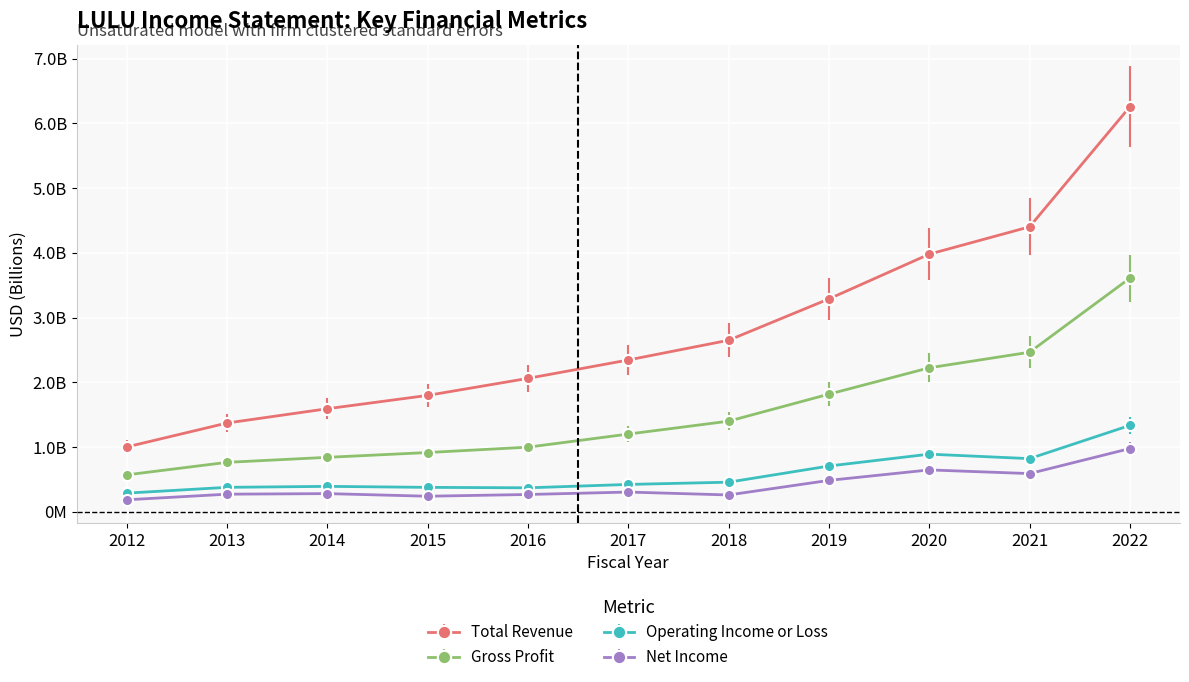

True or false: Net Income has a value of 0.4 at 2016.

False